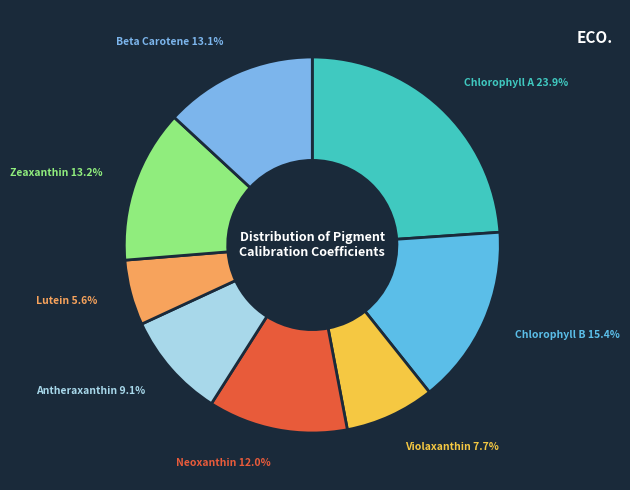

The Beta Carotene slice represents 13% of the pie. True or false?

True